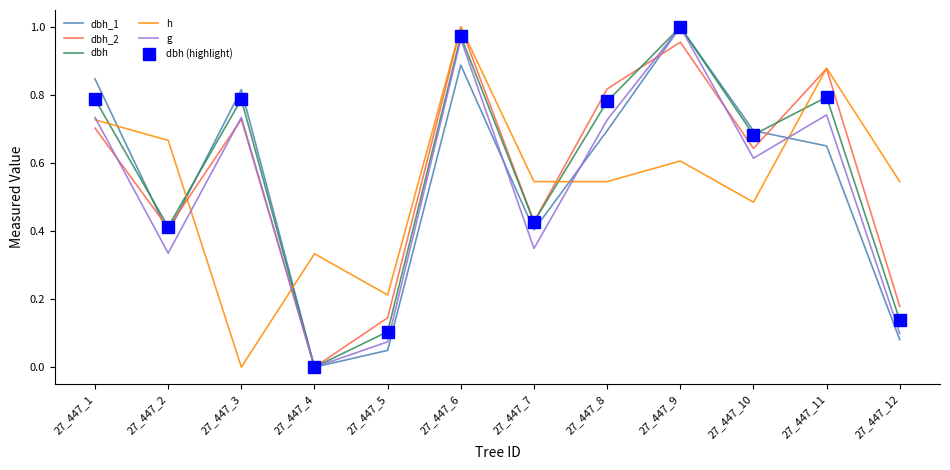

How many data points does each series have?

12